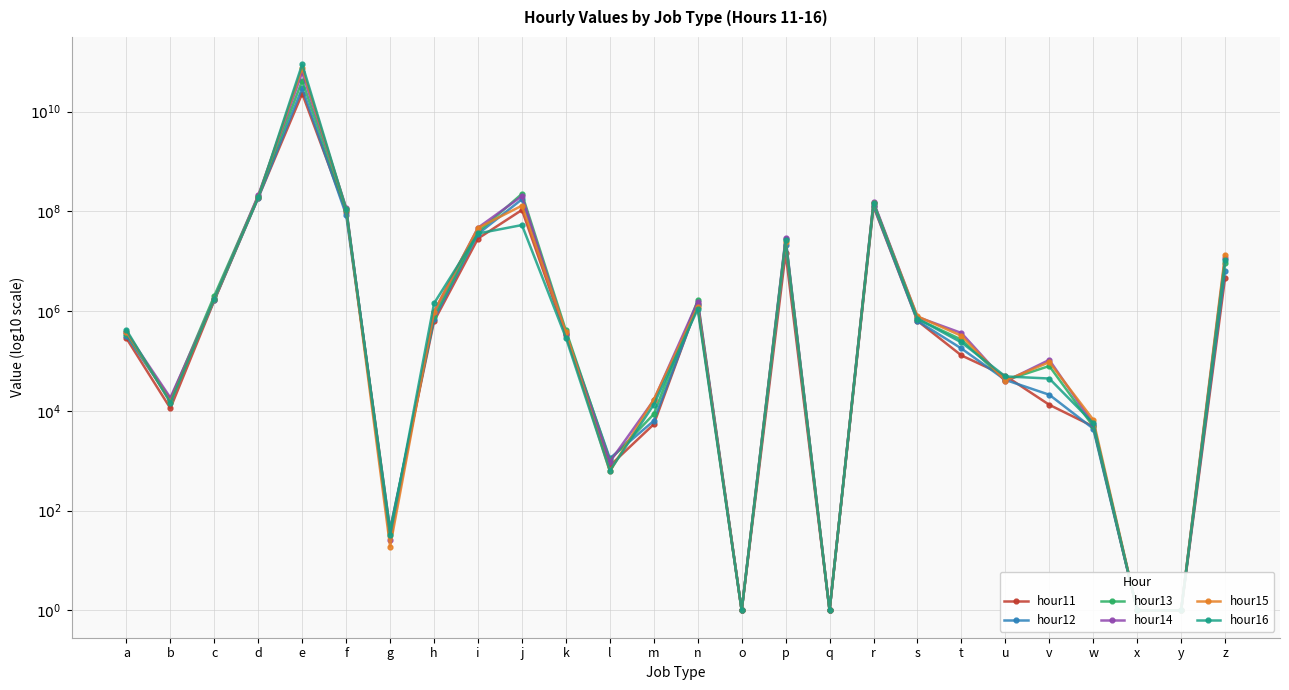

Reading left to right, extract all data points from this chart.

hour11: a=5.5	b=4.1	c=6.2	d=8.3	e=10.4	f=8.0	g=1.6	h=5.8	i=7.5	j=8.0	k=5.5	l=2.9	m=3.7	n=6.1	o=0.0	p=7.2	q=0.0	r=8.1	s=5.8	t=5.1	u=4.7	v=4.1	w=3.7	x=0.0	y=0.0	z=6.7
hour12: a=5.5	b=4.2	c=6.2	d=8.3	e=10.5	f=7.9	g=1.6	h=5.8	i=7.5	j=8.2	k=5.6	l=3.0	m=3.8	n=6.1	o=0.0	p=7.3	q=0.0	r=8.1	s=5.8	t=5.3	u=4.6	v=4.3	w=3.6	x=0.0	y=0.0	z=6.8
hour13: a=5.5	b=4.2	c=6.3	d=8.3	e=10.6	f=8.0	g=1.6	h=5.9	i=7.6	j=8.4	k=5.6	l=3.0	m=3.9	n=6.2	o=0.0	p=7.4	q=0.0	r=8.2	s=5.8	t=5.4	u=4.6	v=4.9	w=3.7	x=0.0	y=0.0	z=7.0
hour14: a=5.6	b=4.3	c=6.2	d=8.3	e=10.8	f=8.1	g=1.4	h=6.0	i=7.7	j=8.3	k=5.5	l=3.0	m=4.2	n=6.2	o=0.0	p=7.5	q=0.0	r=8.2	s=5.9	t=5.6	u=4.6	v=5.0	w=3.7	x=0.0	y=0.0	z=7.1
hour15: a=5.6	b=4.2	c=6.2	d=8.3	e=10.9	f=8.0	g=1.3	h=6.0	i=7.7	j=8.1	k=5.6	l=2.8	m=4.2	n=6.1	o=0.0	p=7.4	q=0.0	r=8.2	s=5.9	t=5.5	u=4.6	v=5.0	w=3.8	x=0.0	y=0.0	z=7.1
hour16: a=5.6	b=4.2	c=6.3	d=8.3	e=10.9	f=8.0	g=1.5	h=6.2	i=7.6	j=7.7	k=5.5	l=2.8	m=4.1	n=6.0	o=0.0	p=7.4	q=0.0	r=8.2	s=5.8	t=5.4	u=4.7	v=4.6	w=3.8	x=0.0	y=0.0	z=7.0